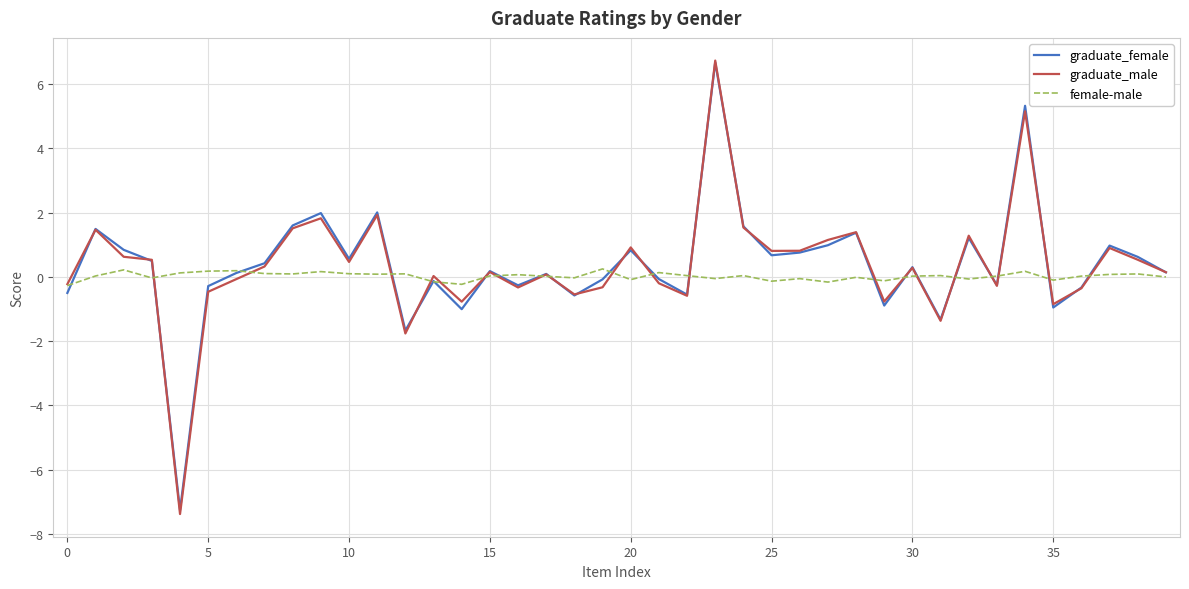

What is the minimum value for graduate_male?

-7.4